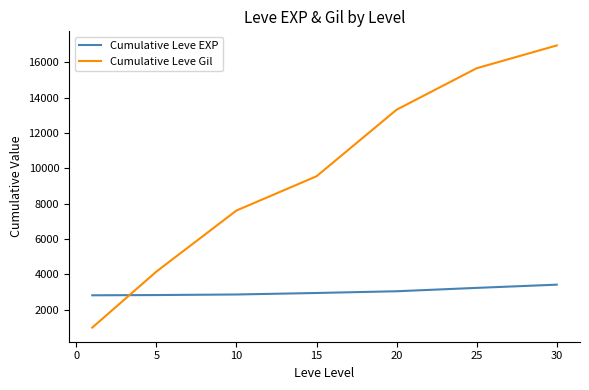

Rank the series by their maximum value, from highest to lowest.

Cumulative Leve Gil, Cumulative Leve EXP